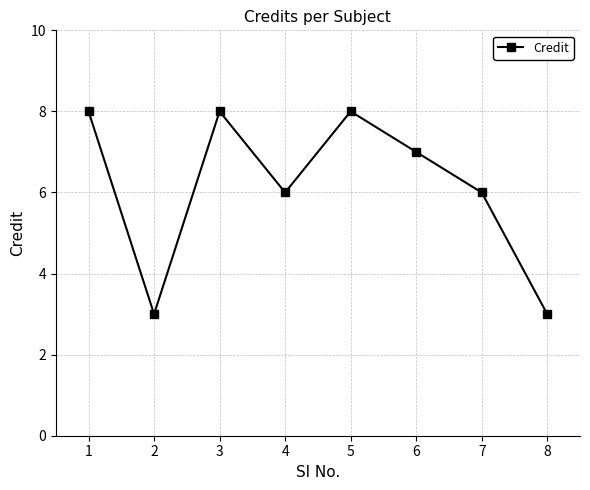

What is the change in value from 7 to 8?

-3